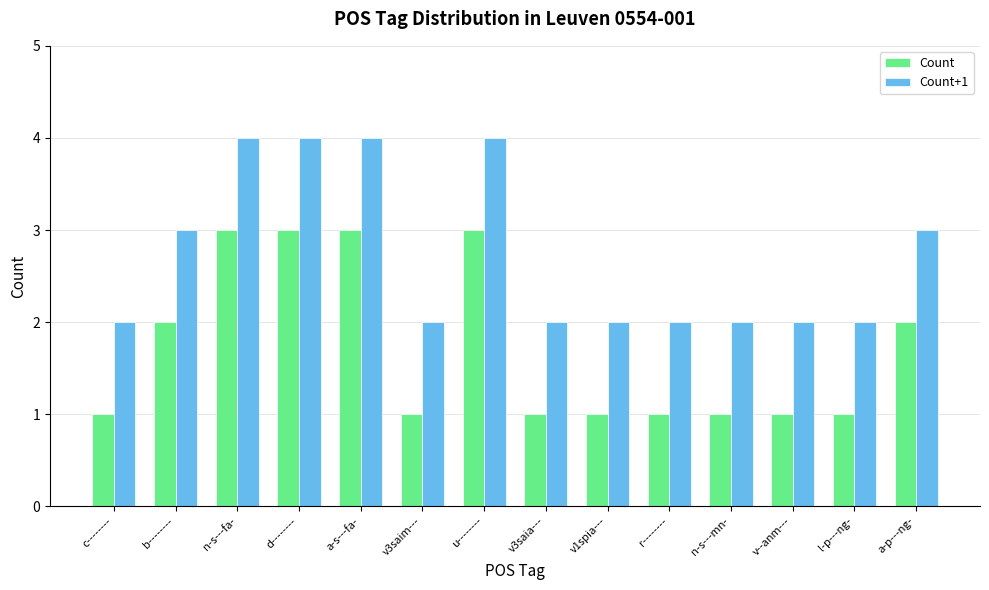

How many distinct data groups are displayed?

2